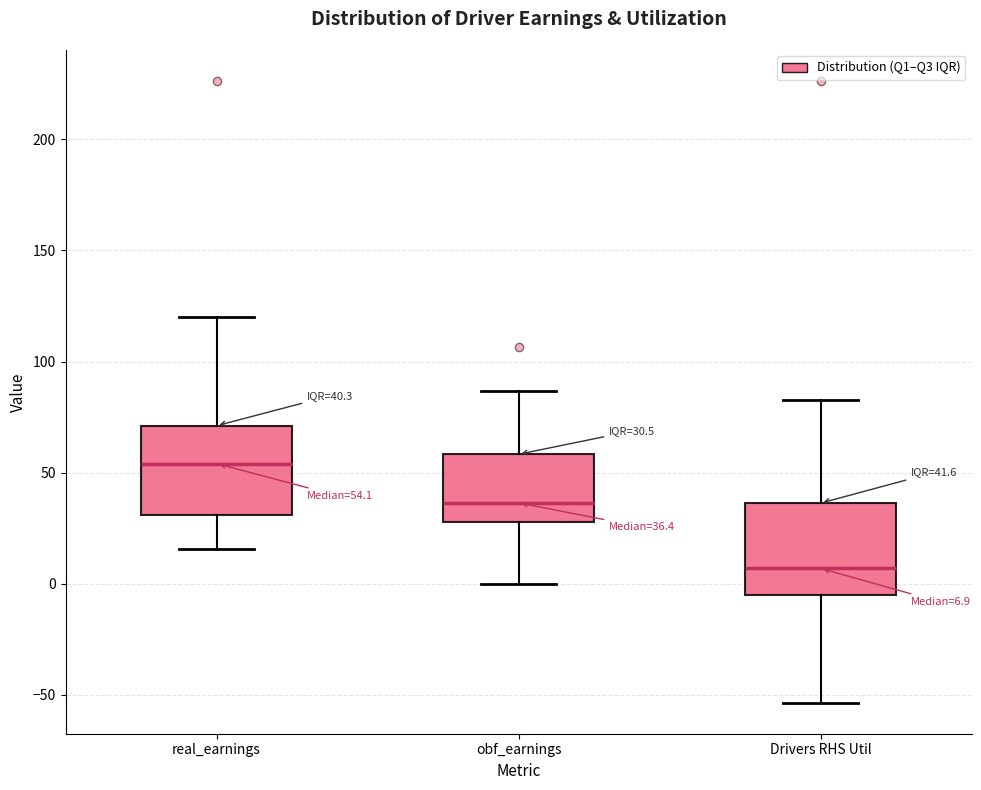

Which box has the lowest median line?

Drivers RHS Util